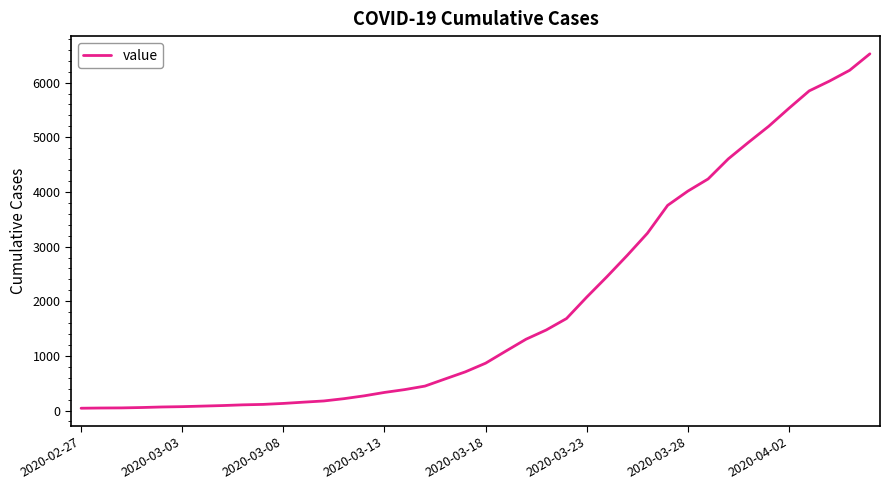

What is the maximum value shown in the chart?

6527